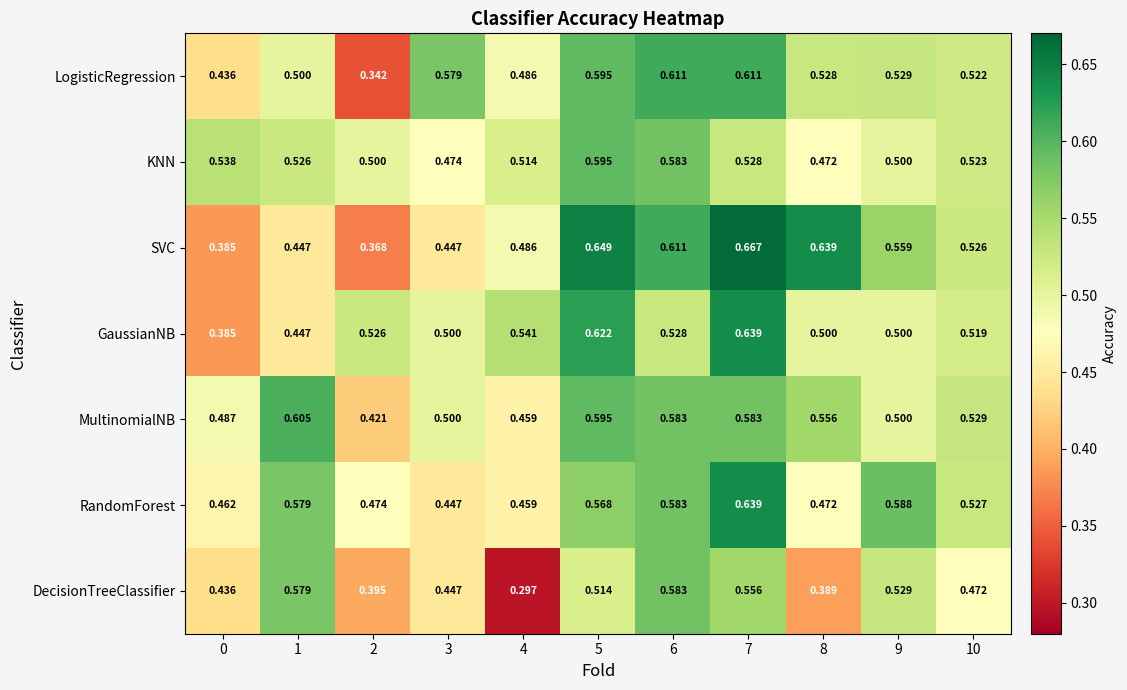

Which series has the widest spread of values?

SVC